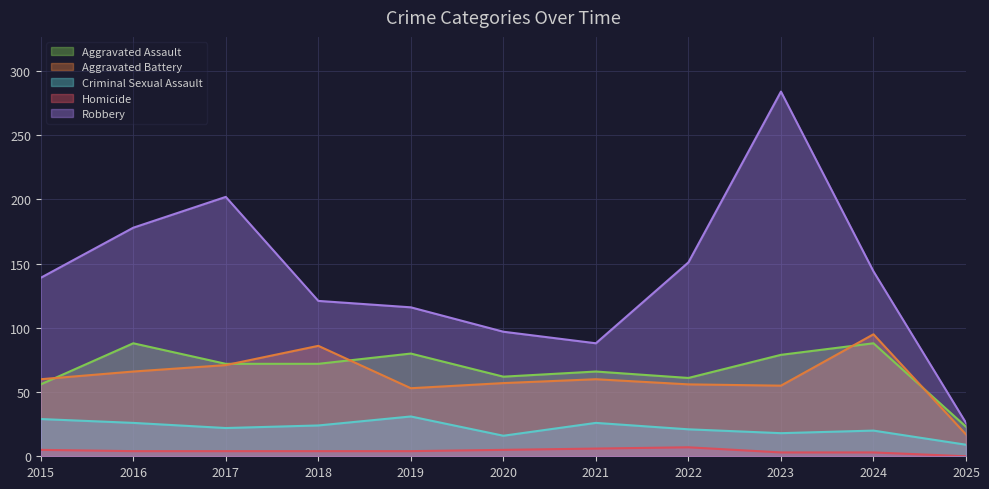

True or false: Aggravated Assault and Criminal Sexual Assault cross at least once.

False